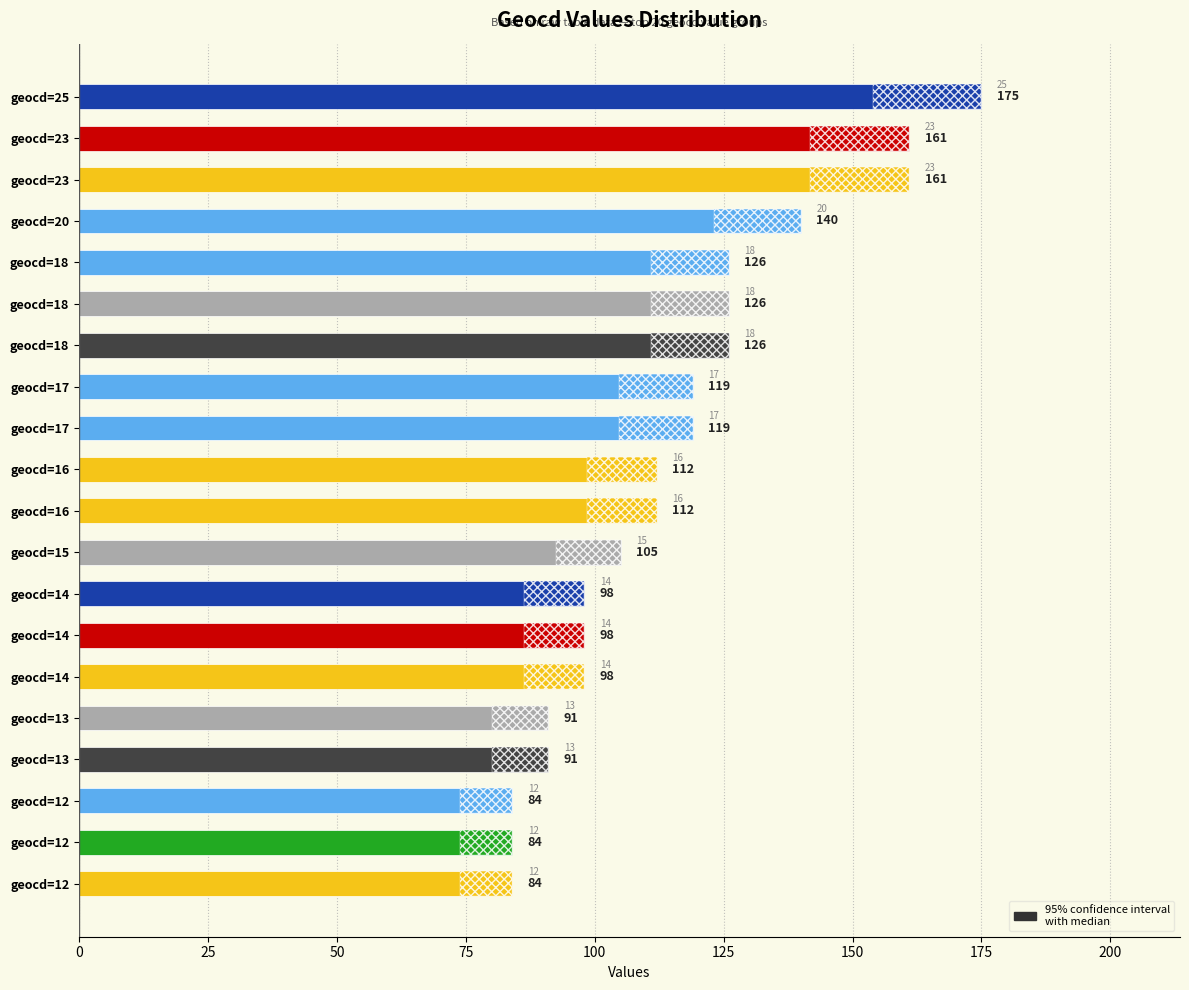

How many bars are there in total?

20